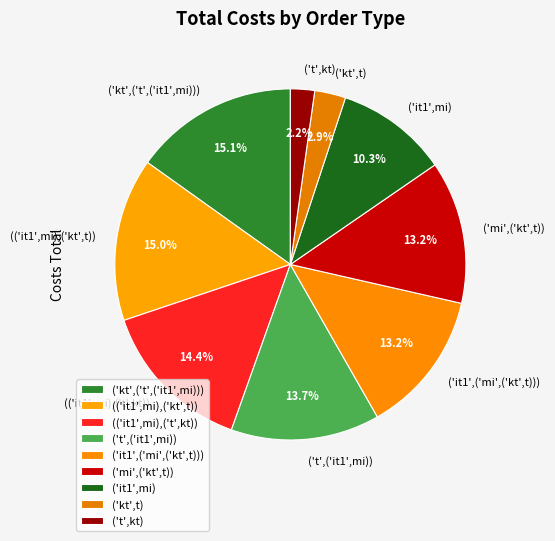

Which has a higher value, ('t',('it1',mi)) or ('it1',mi)?

('t',('it1',mi))